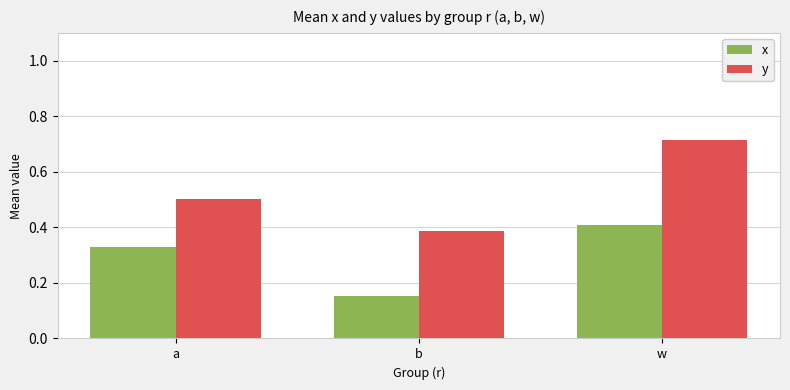

Is the value of x at a greater than the value of y at w?

No